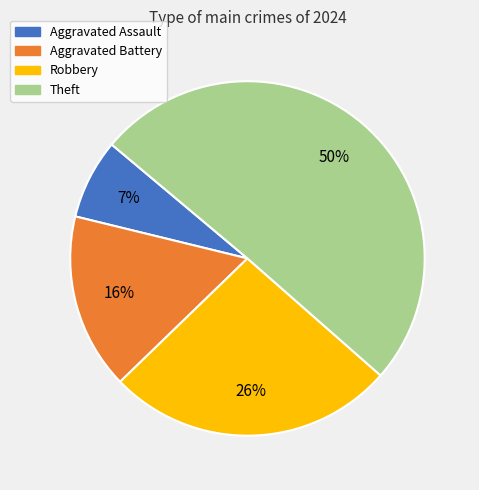

Which slice is the smallest?

Aggravated Assault